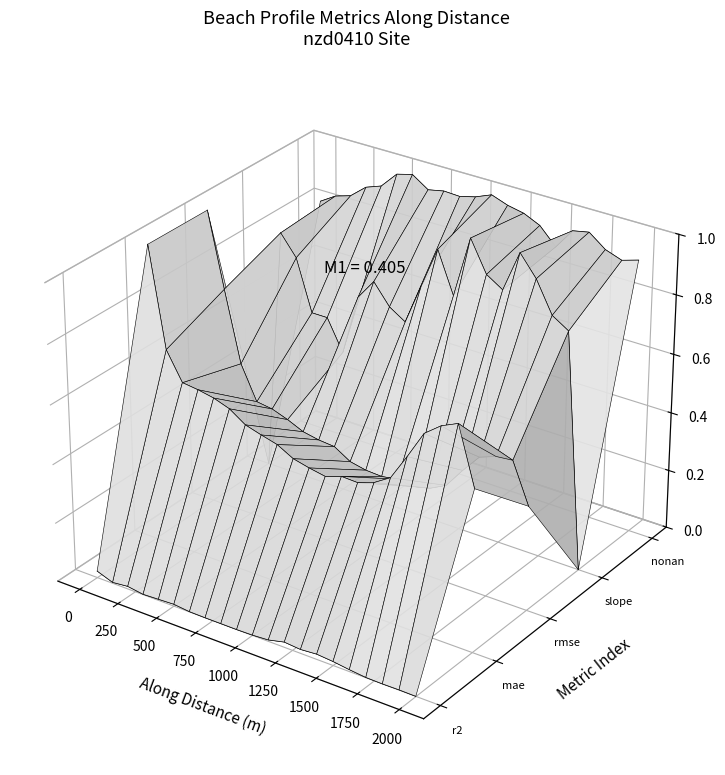

Is it true that nonan_norm equals 0.0 at 2000?

False